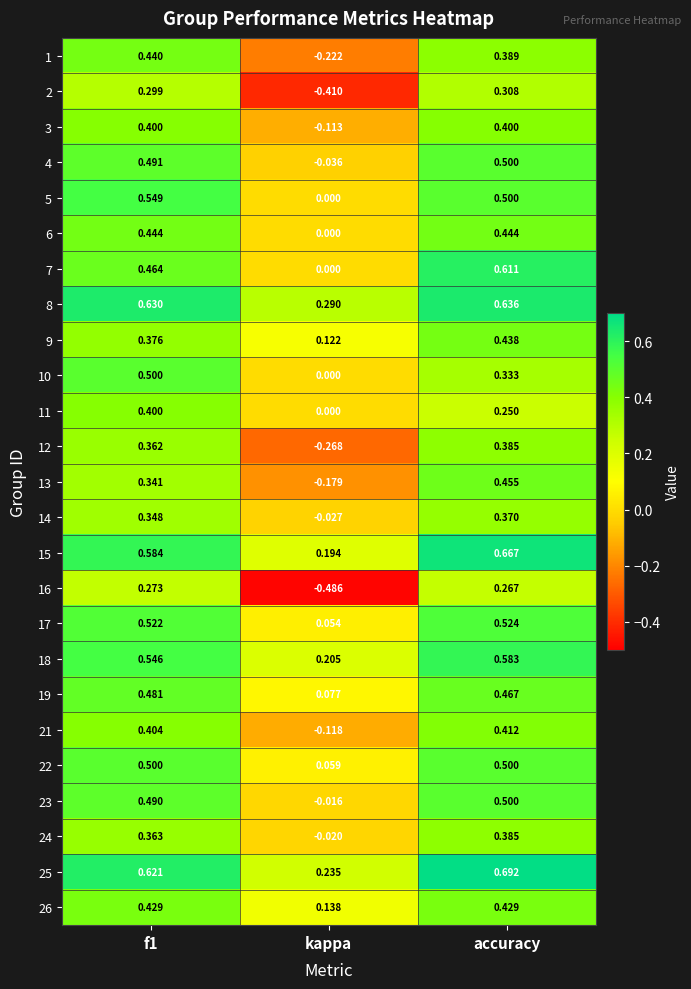

Where is 11 nearest to the value 0?

kappa